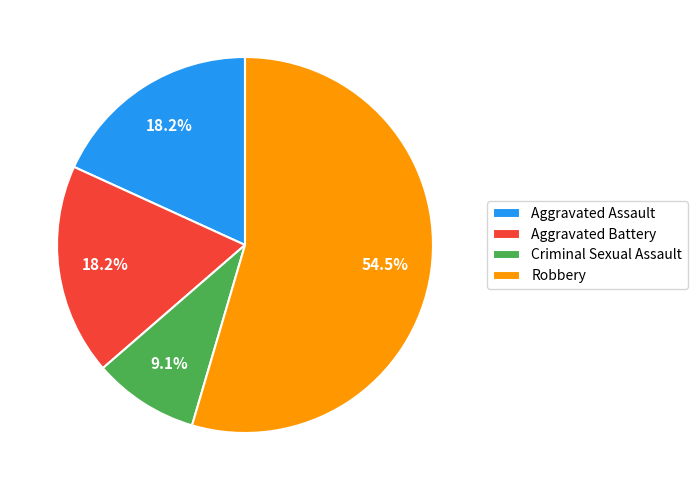

True or false: Aggravated Assault accounts for 18% of the total.

True